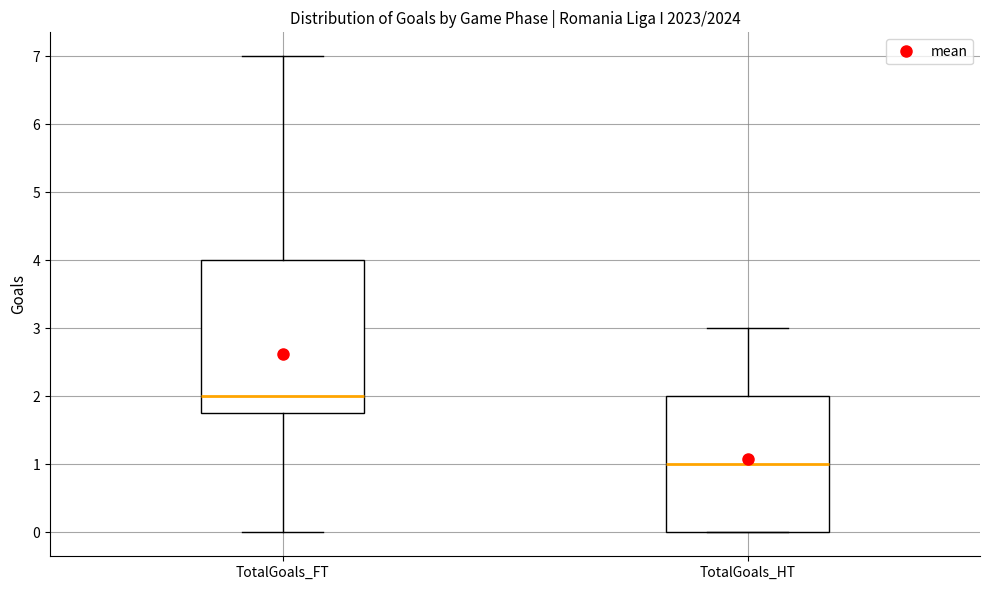

Which box's median line is the lowest?

TotalGoals_HT